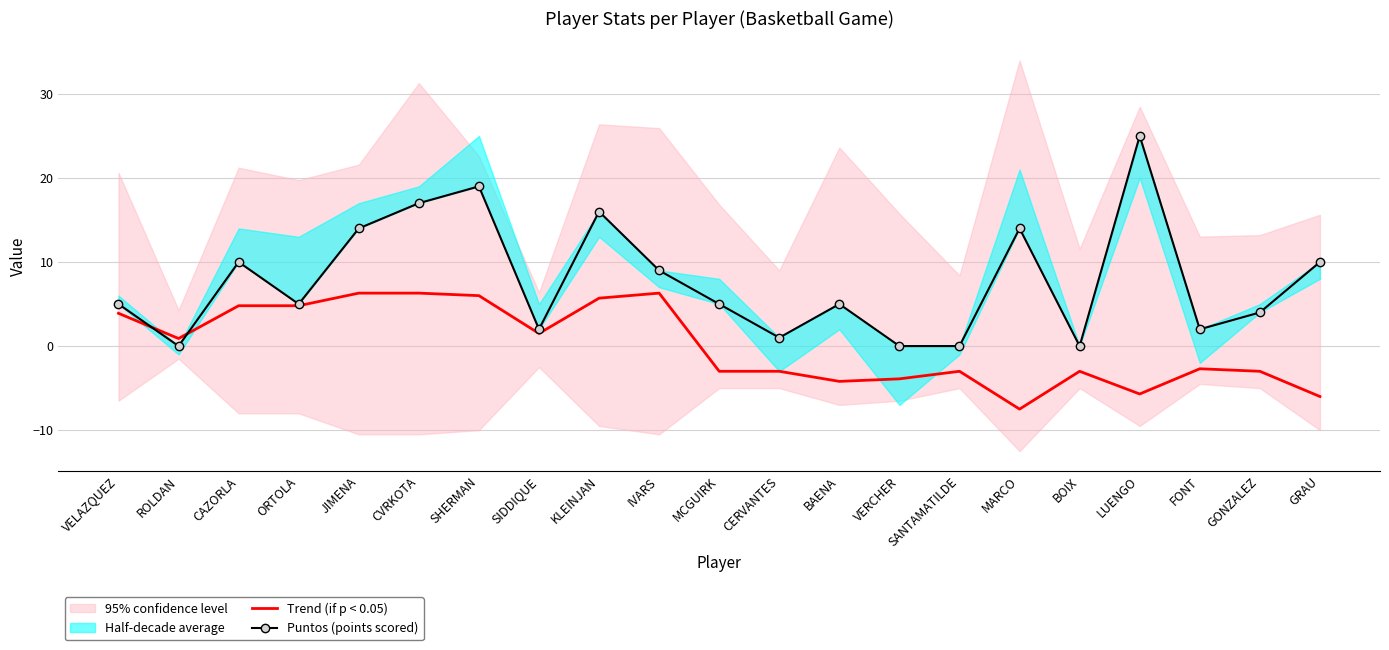

What is the lowest value of the Trend (if p < 0.05) series?

-7.5